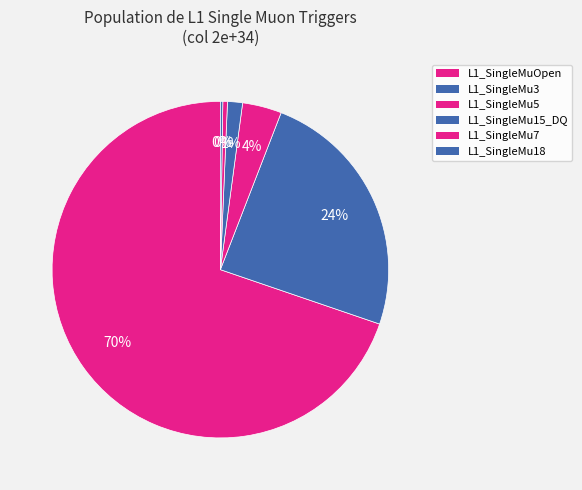

Is L1_SingleMuOpen the majority of the pie?

Yes